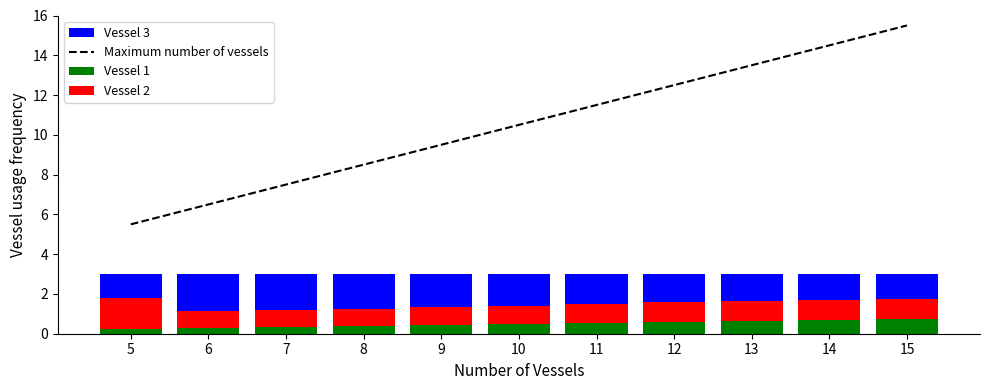

List the labels in order of Maximum number of vessels value, smallest first.

5, 6, 7, 8, 9, 10, 11, 12, 13, 14, 15